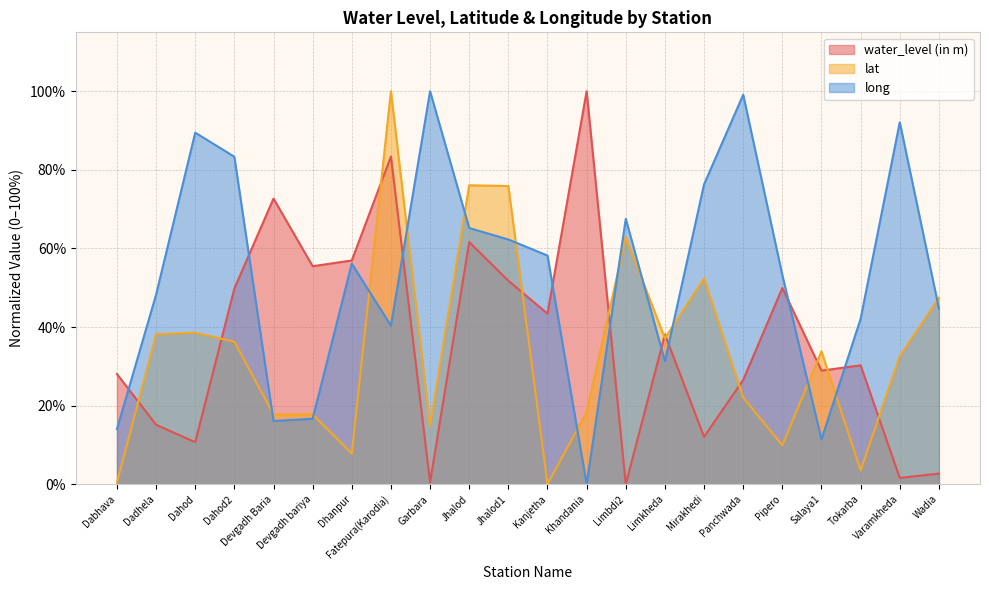

What is the maximum value shown in the chart?

100.0